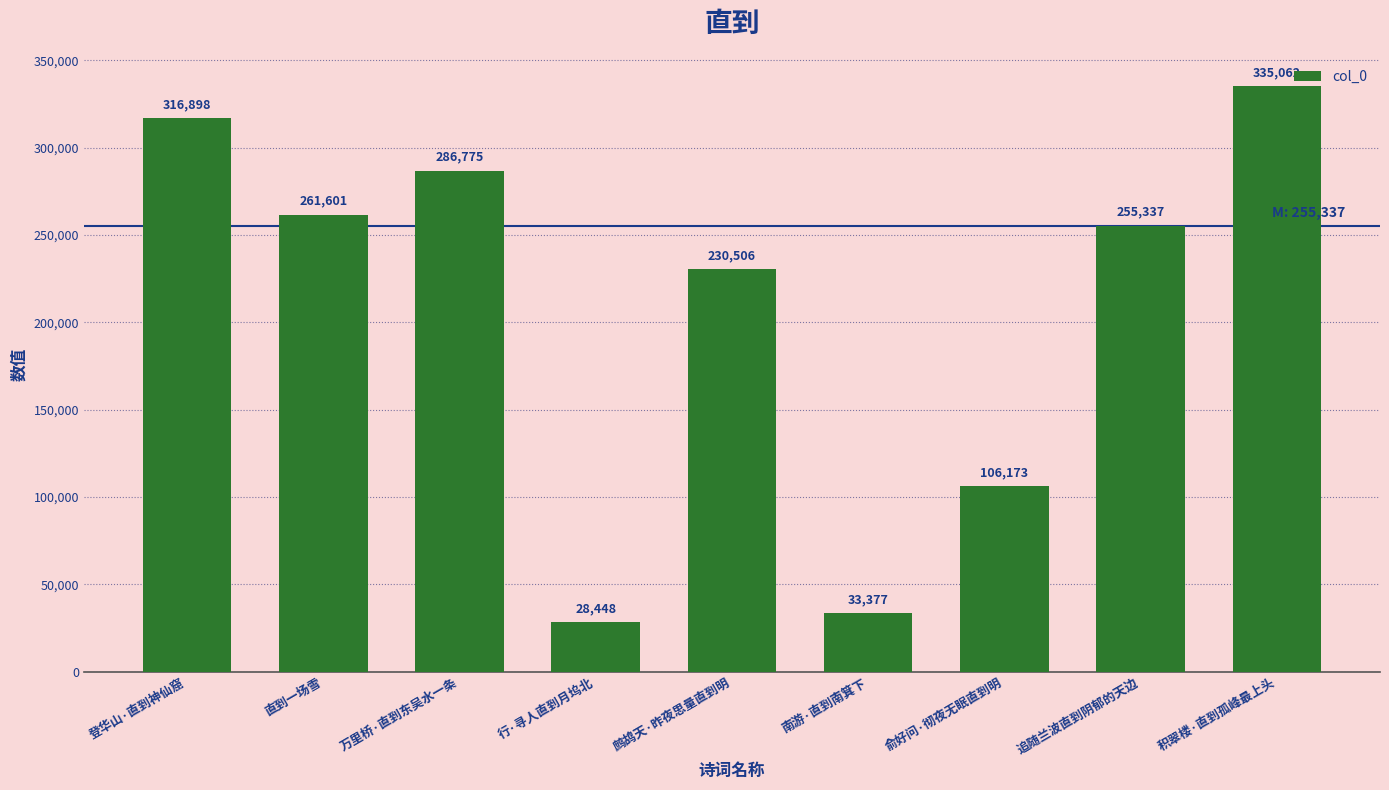

What is the smallest value displayed?

28448